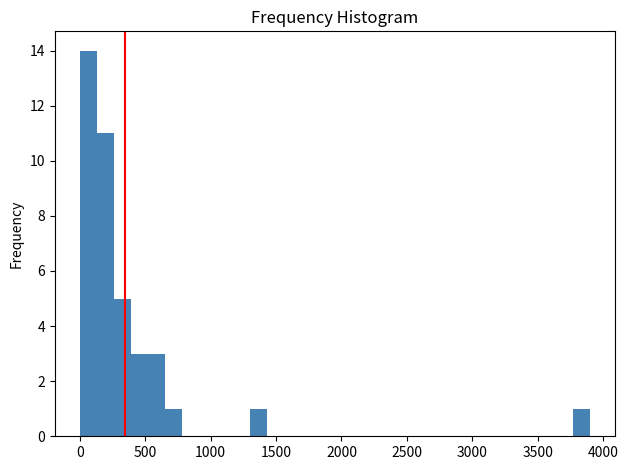

Around what value on the x-axis is the tallest bar? Give the approximate position of its centre, as read against the axis.

50